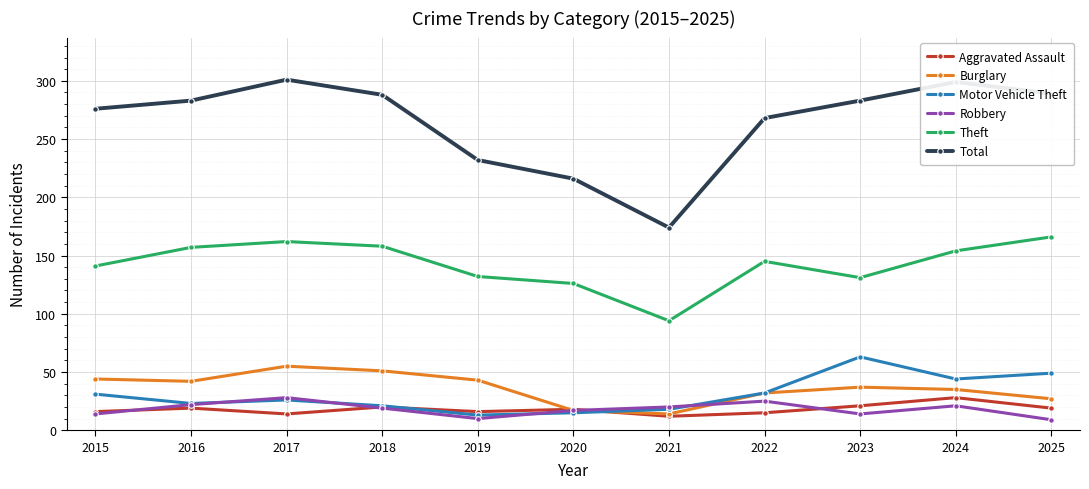

Which series has the largest total across all categories?

Total